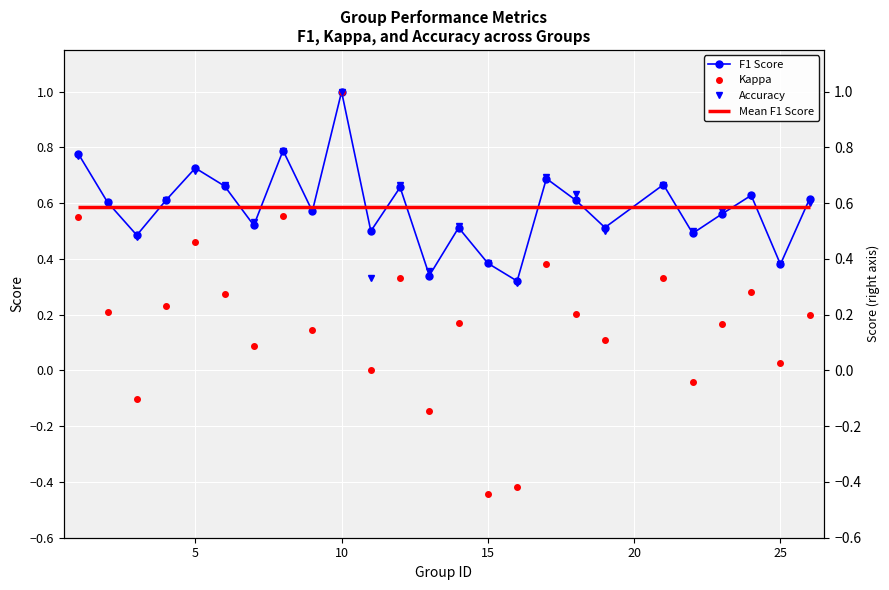

What is the difference between the second highest and minimum values in the Kappa series?

1.0